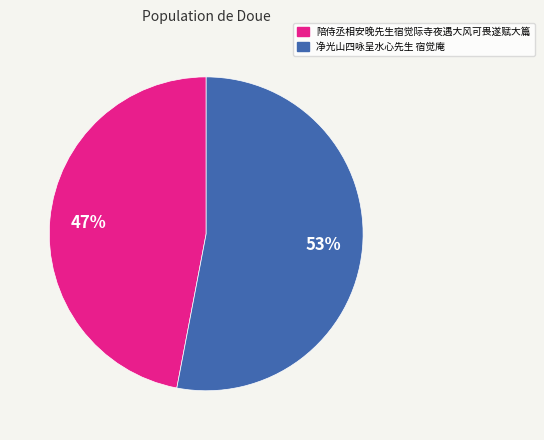

How many segments does this pie chart have?

2